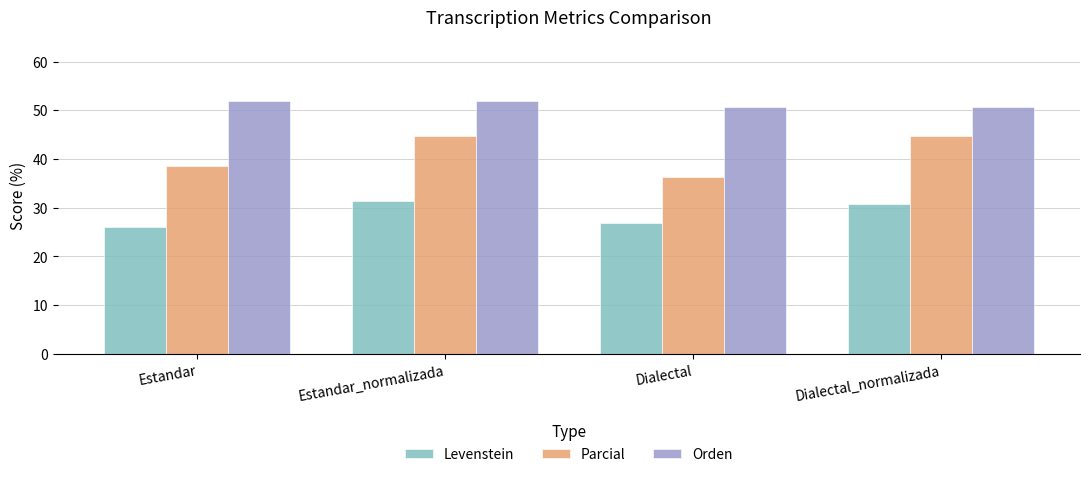

Which series has the widest spread of values?

Parcial